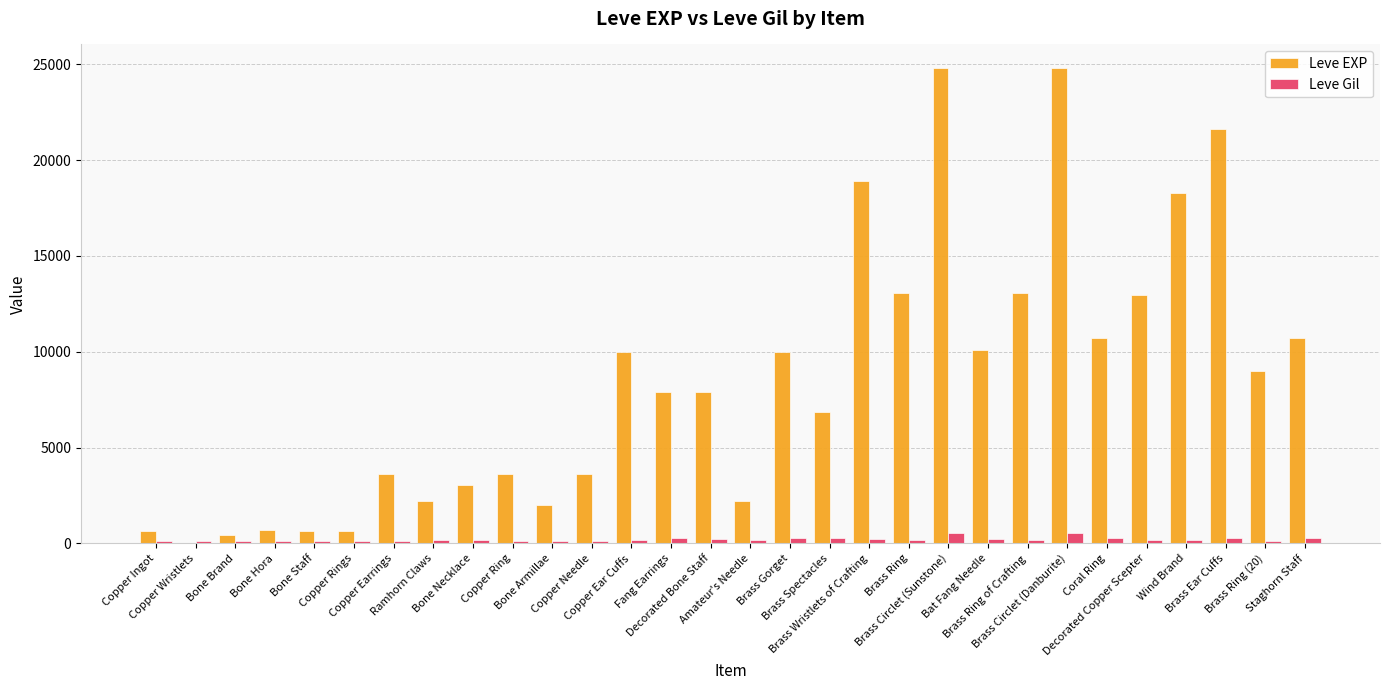

Which series has the largest total across all categories?

Leve EXP